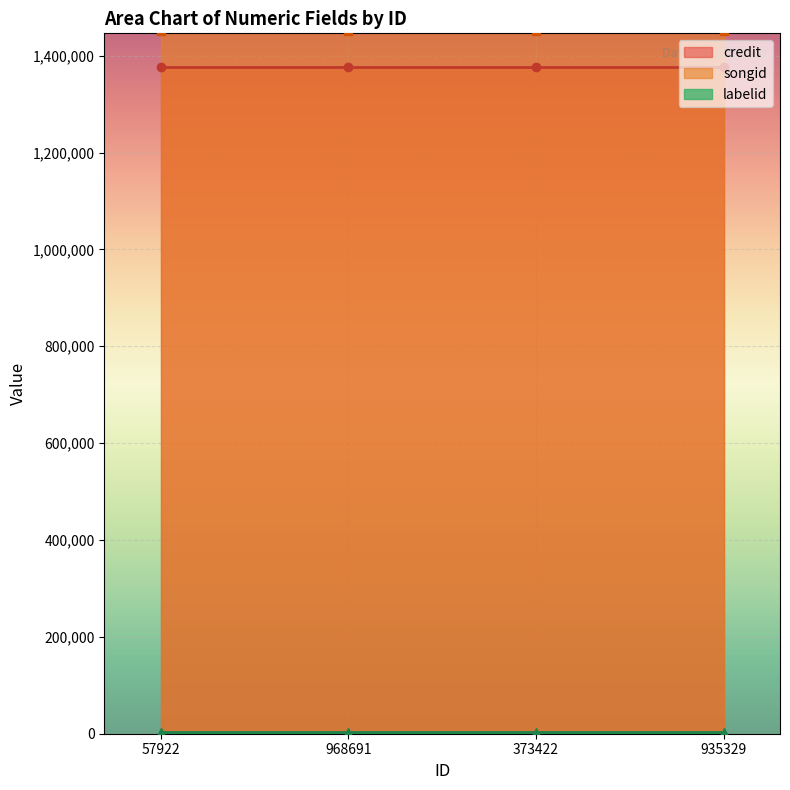

What is the sum of the labelid values at 373422 and 57922?

6054